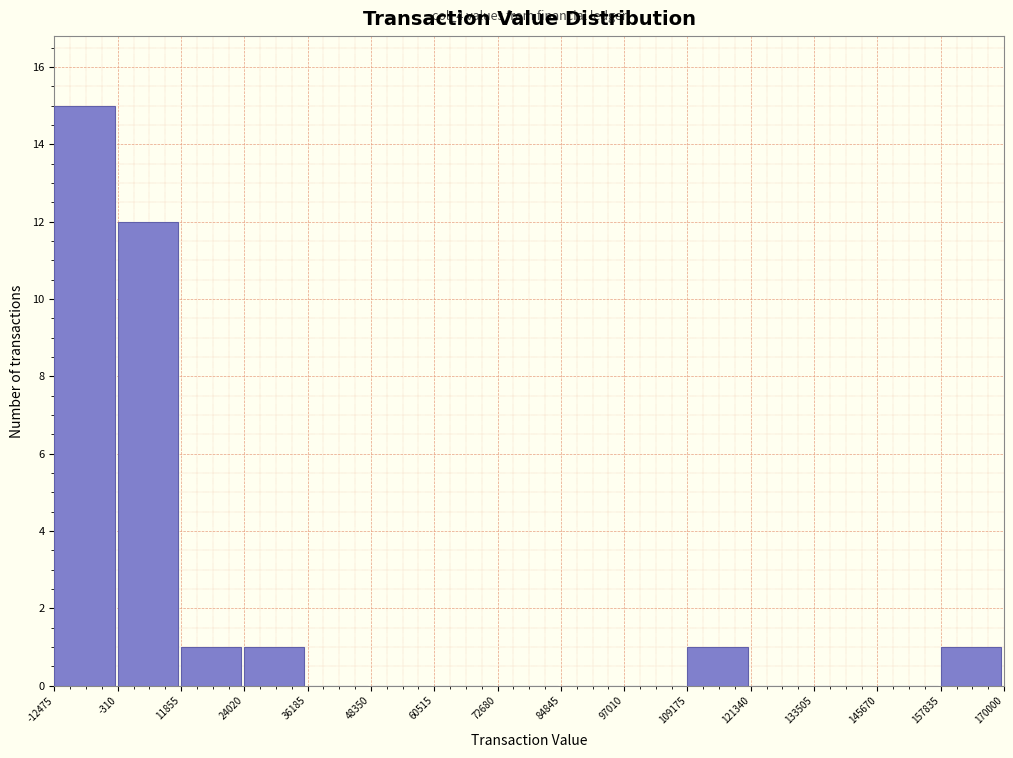

Which range on the x-axis has the tallest bar?

-12475 to -310